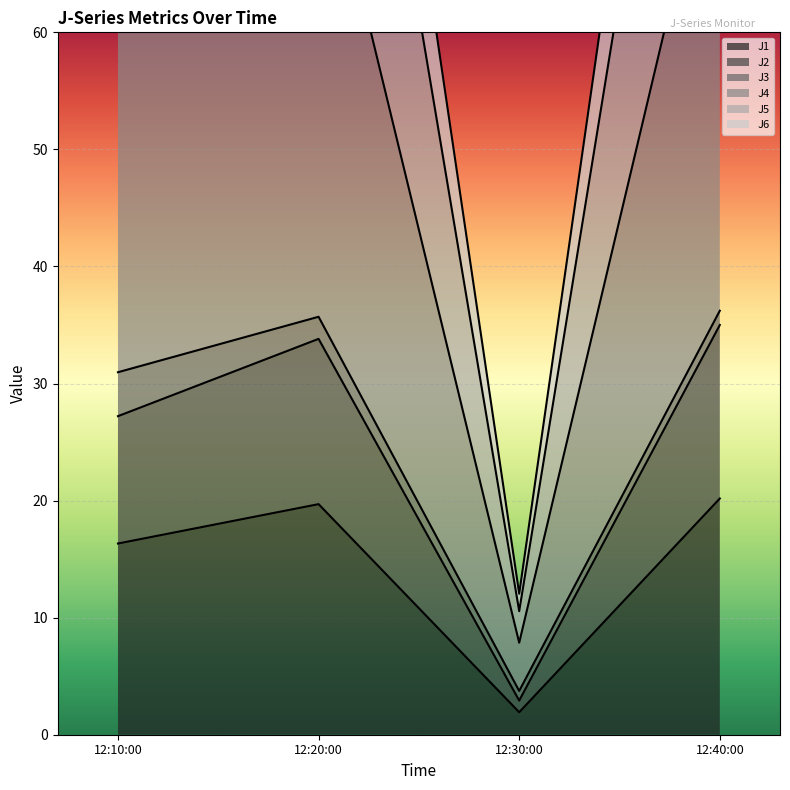

At which label does J1 reach its minimum?

12:30:00